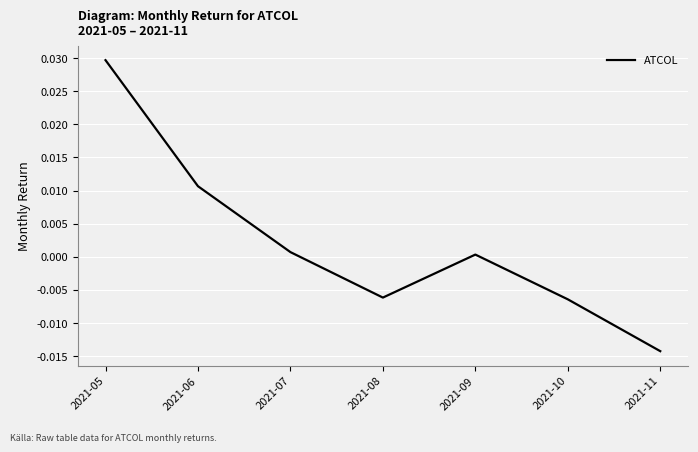

The chart shows a value of 0.0 at 2021-07. True or false?

True